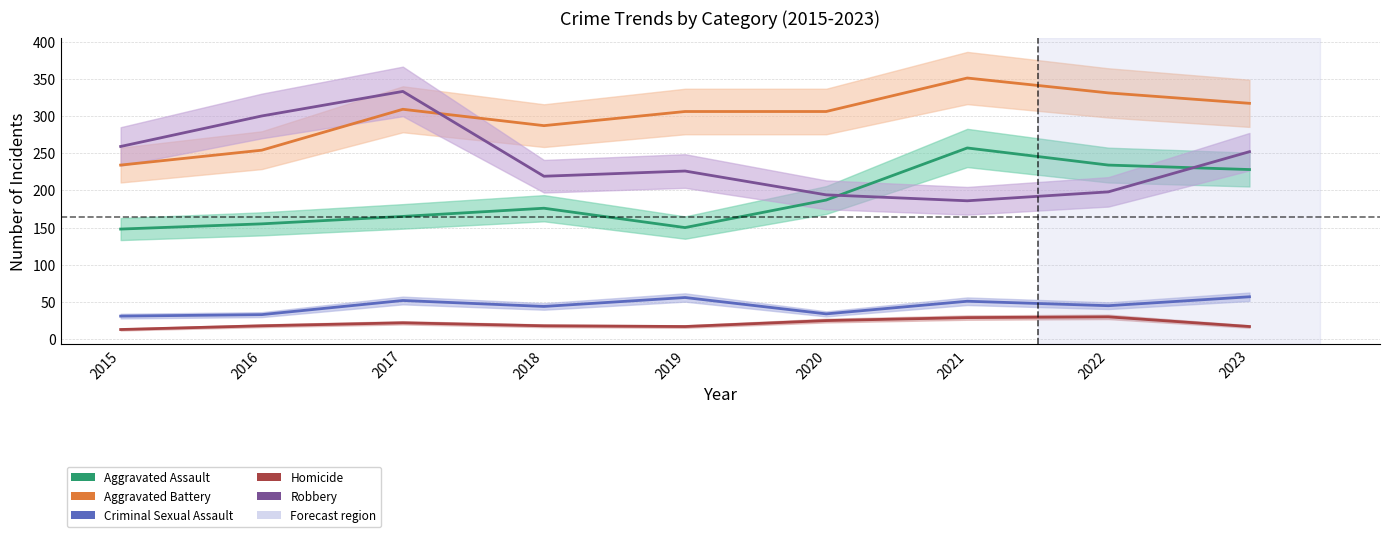

What is the minimum value shown in the chart?

13